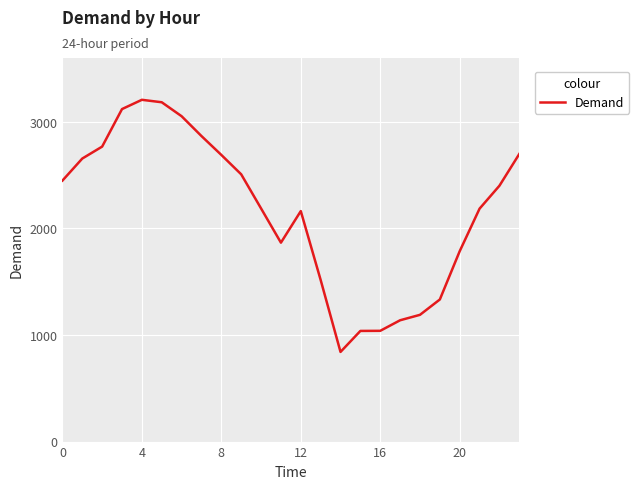

What is the maximum value shown in the chart?

3206